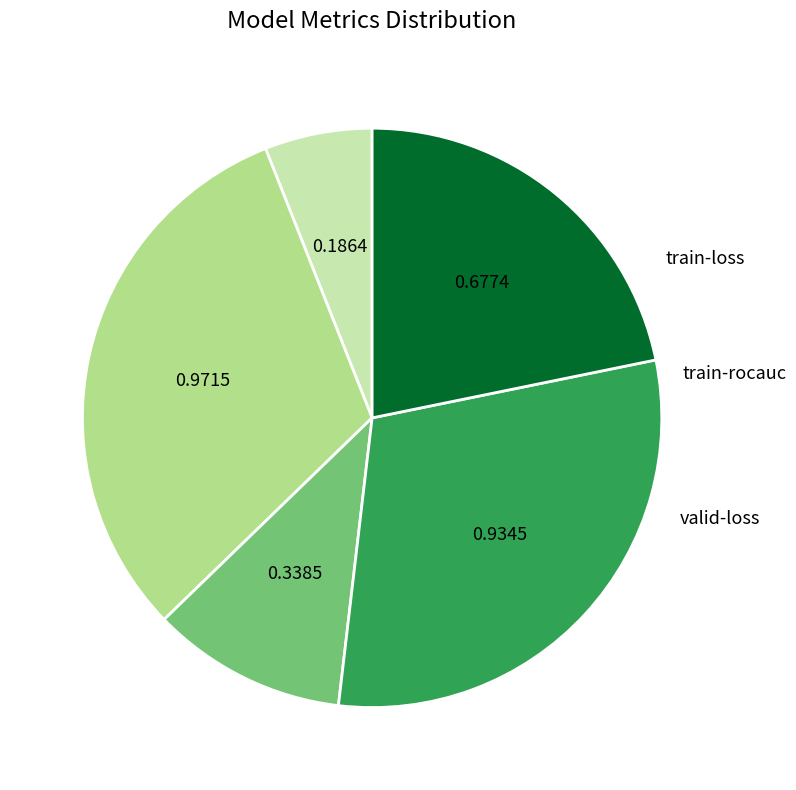

Is there any slice that represents more than half of the pie?

No